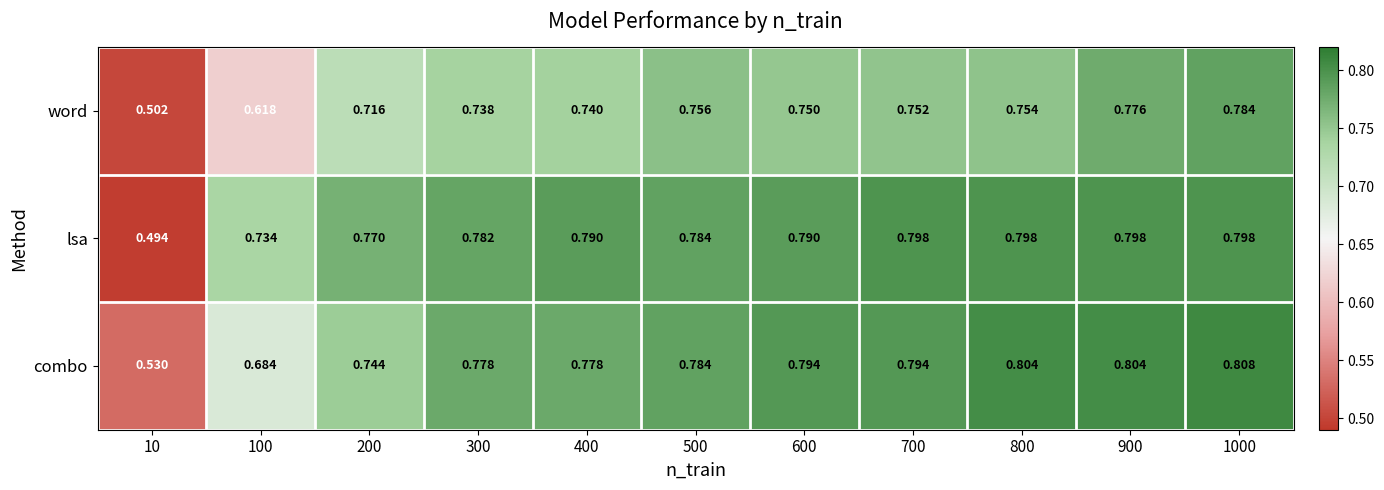

Count the number of categories in the chart.

11